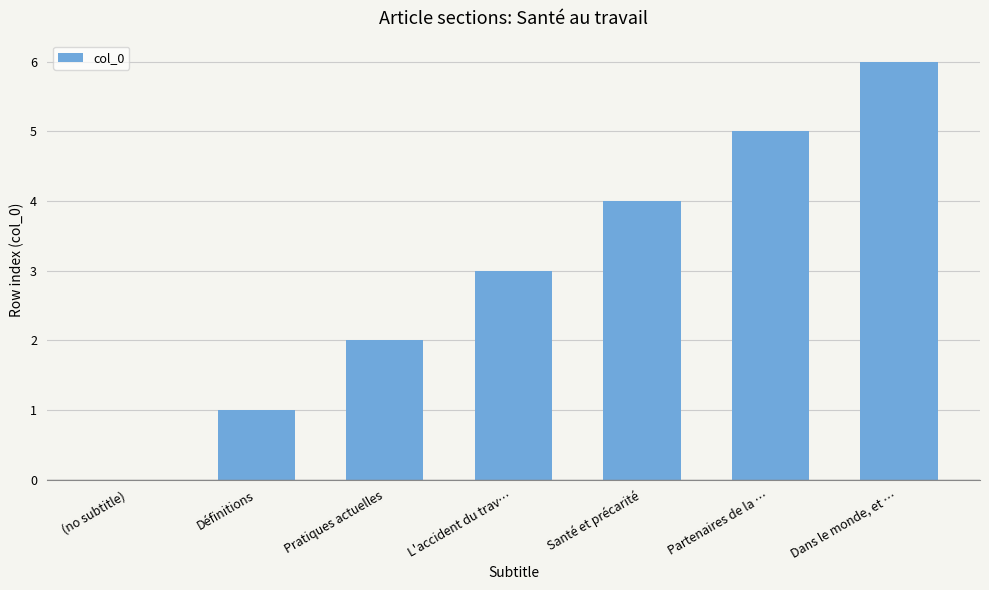

How many values are above zero?

6